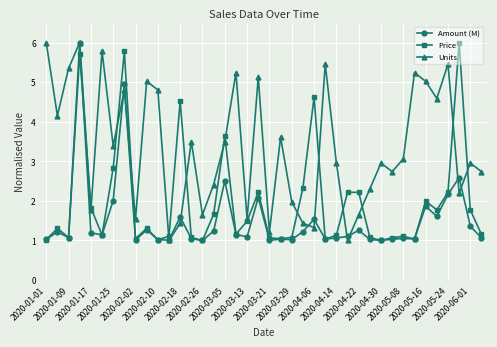

What is the value of the Units point at the 4th from the left?

6.0